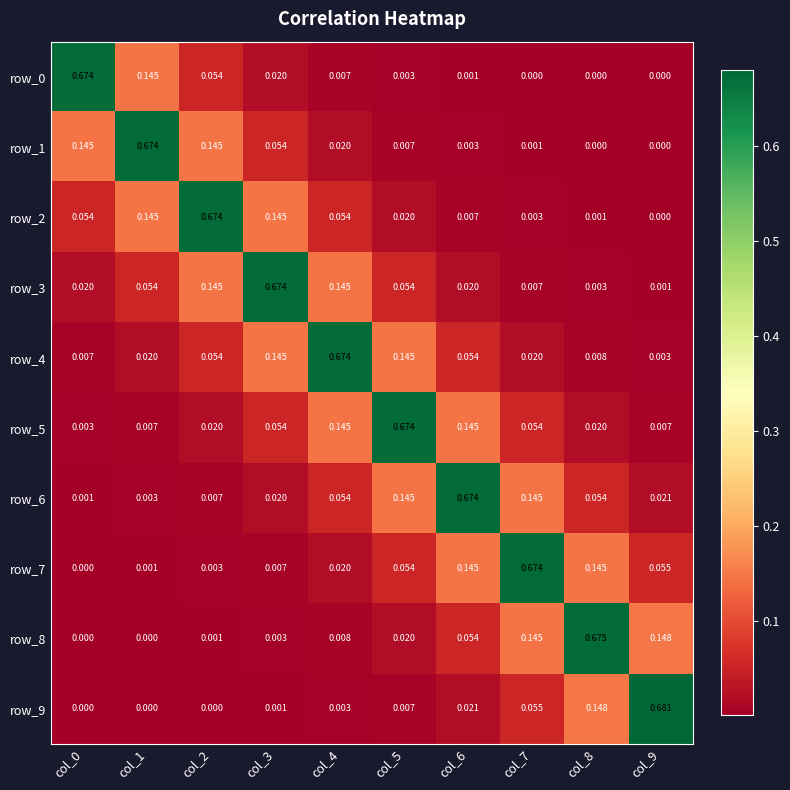

Which series has the largest range (max minus min)?

row_9